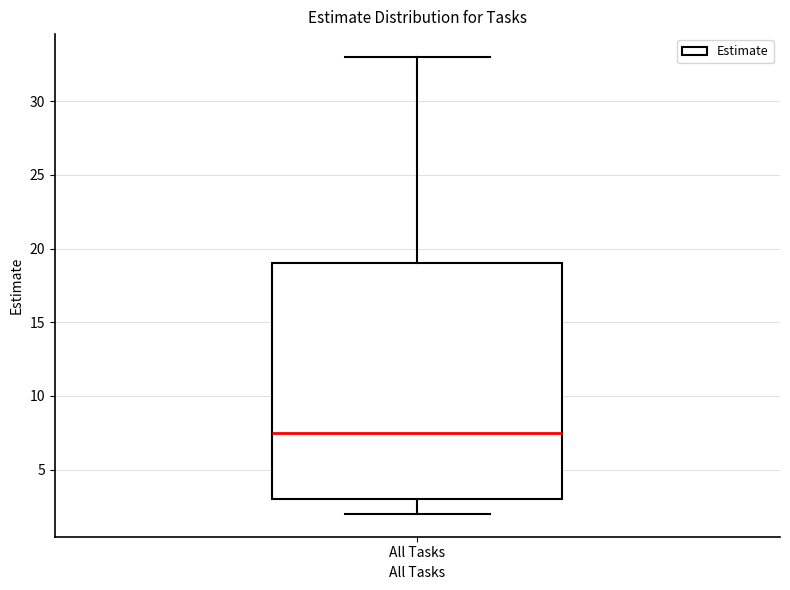

Transcribe this box plot: give where the median line is, the range the box spans, and where the two whiskers end, as read against the y-axis. The values are not printed on the chart, so give them approximately, as read against the axis.

median 7.5, box 3.0 to 19.0, whiskers 2.0 to 33.0